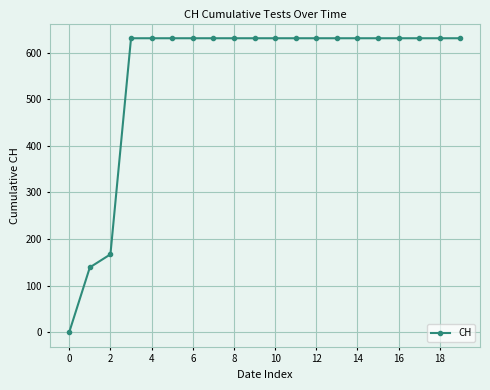

What is the greatest value displayed?

631